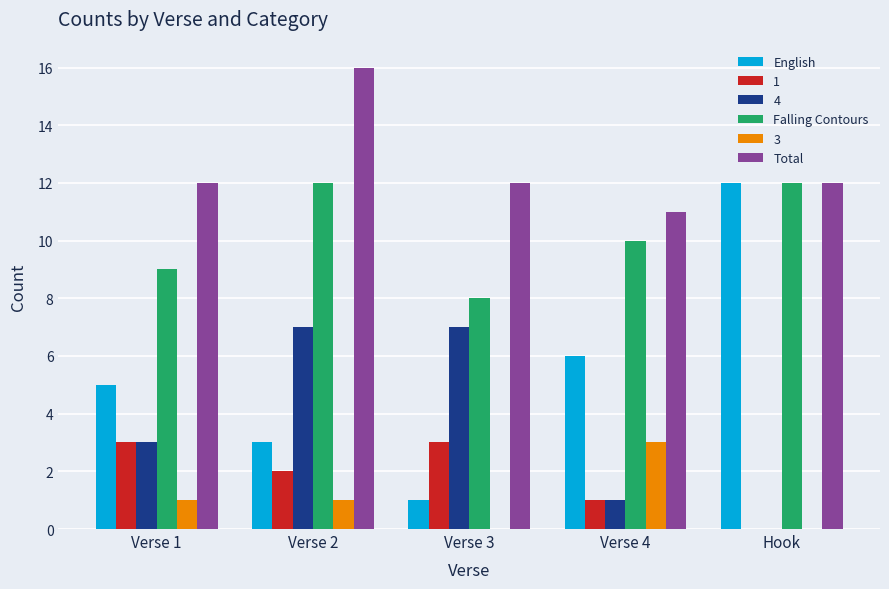

Which series changed the most between Verse 4 and Hook?

English